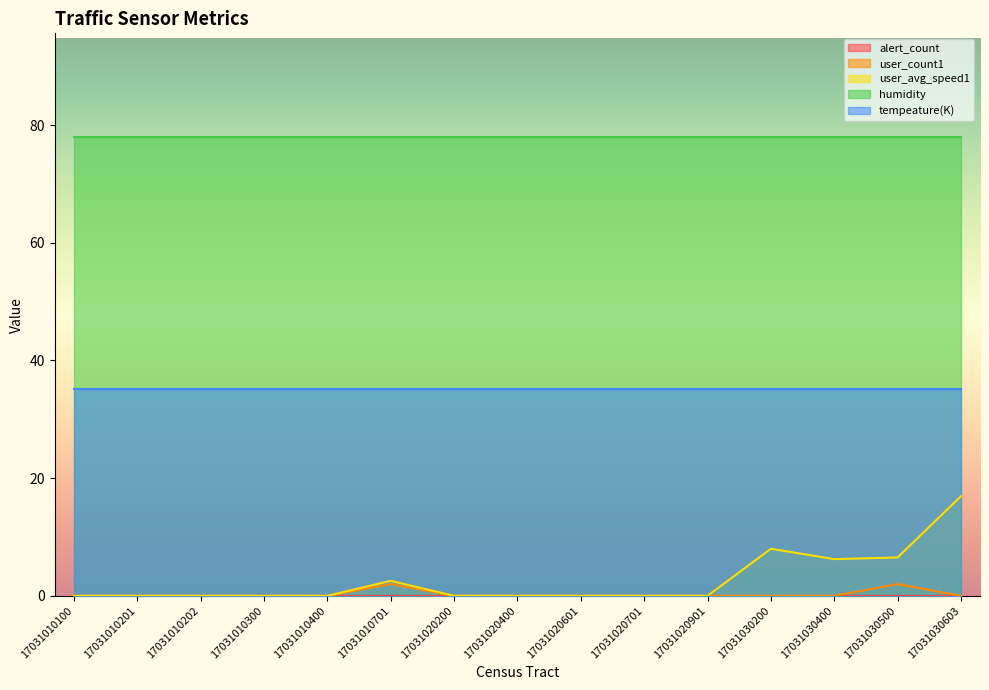

Is the value of user_avg_speed1 at 17031010202 greater than the value of humidity at 17031020400?

No